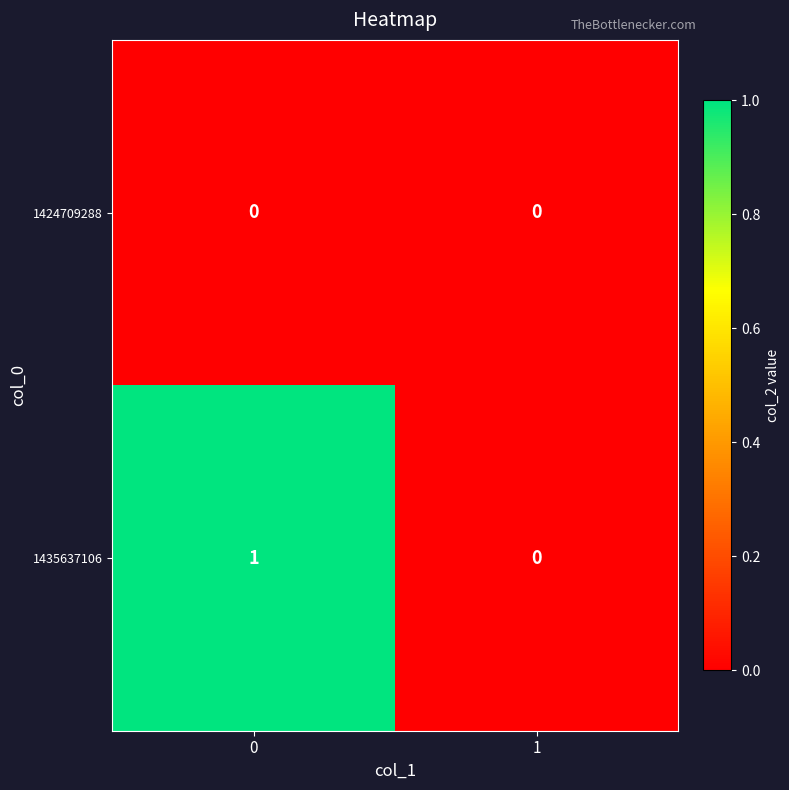

Which series has the largest range (max minus min)?

1435637106